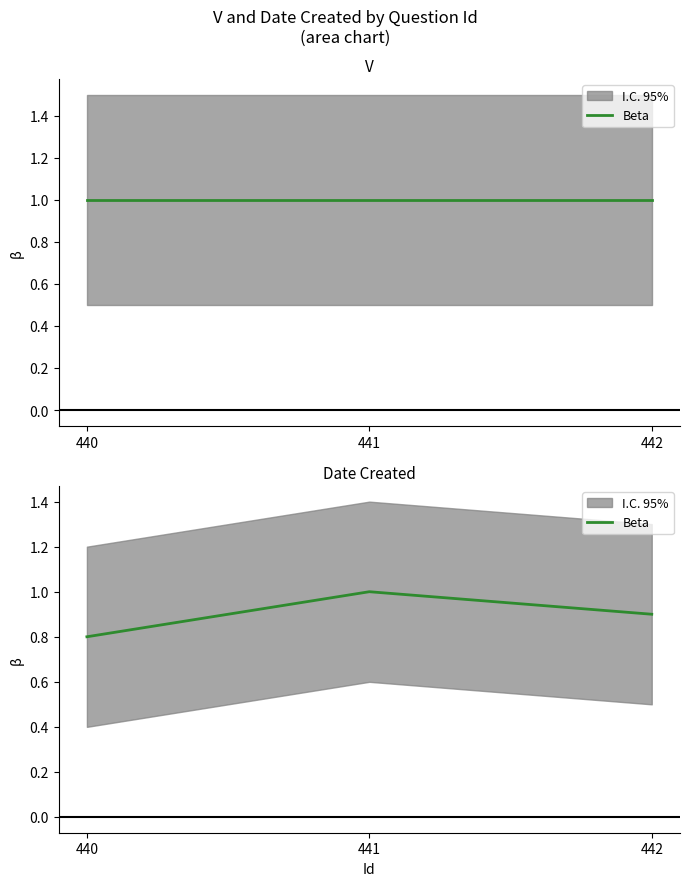

What is the difference between the second highest and minimum values?

0.1